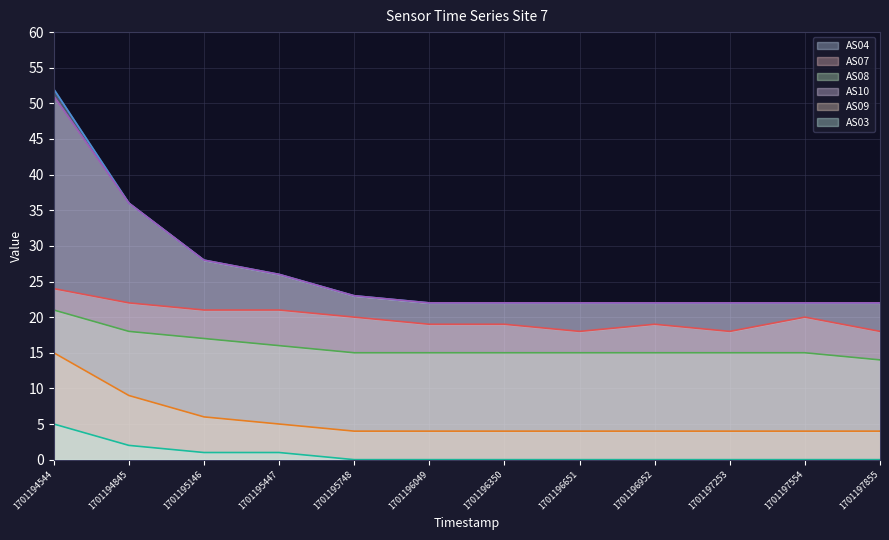

Reading right to left, transcribe all the data shown in this chart.

AS04: 22	22	22	22	22	22	22	23	26	28	36	52
AS07: 18	20	18	19	18	19	19	20	21	21	22	24
AS08: 14	15	15	15	15	15	15	15	16	17	18	21
AS10: 22	22	22	22	22	22	22	23	26	28	36	51
AS09: 4	4	4	4	4	4	4	4	5	6	9	15
AS03: 0	0	0	0	0	0	0	0	1	1	2	5